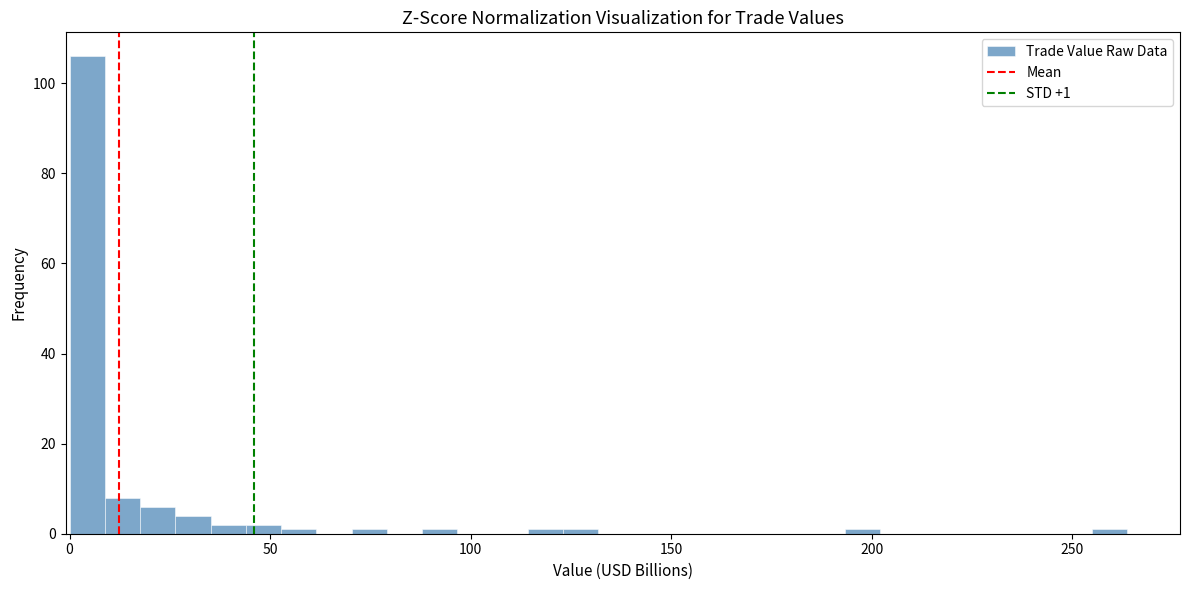

Read against the x-axis, roughly where is the centre of the tallest bar?

5